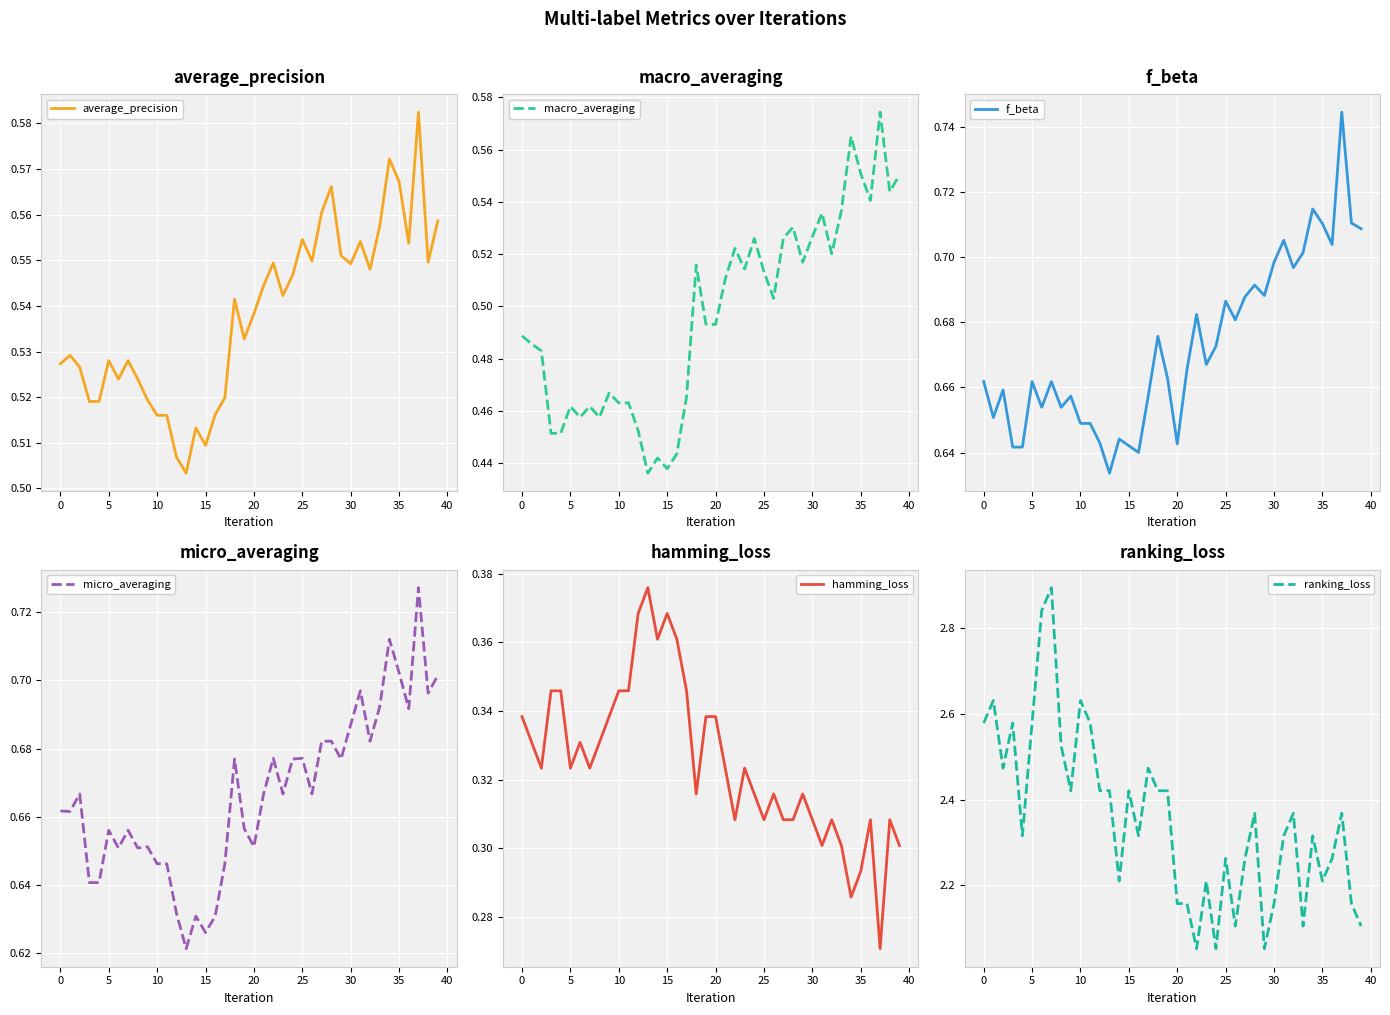

Rank the series by their maximum value, from highest to lowest.

ranking_loss, f_beta, micro_averaging, average_precision, macro_averaging, hamming_loss